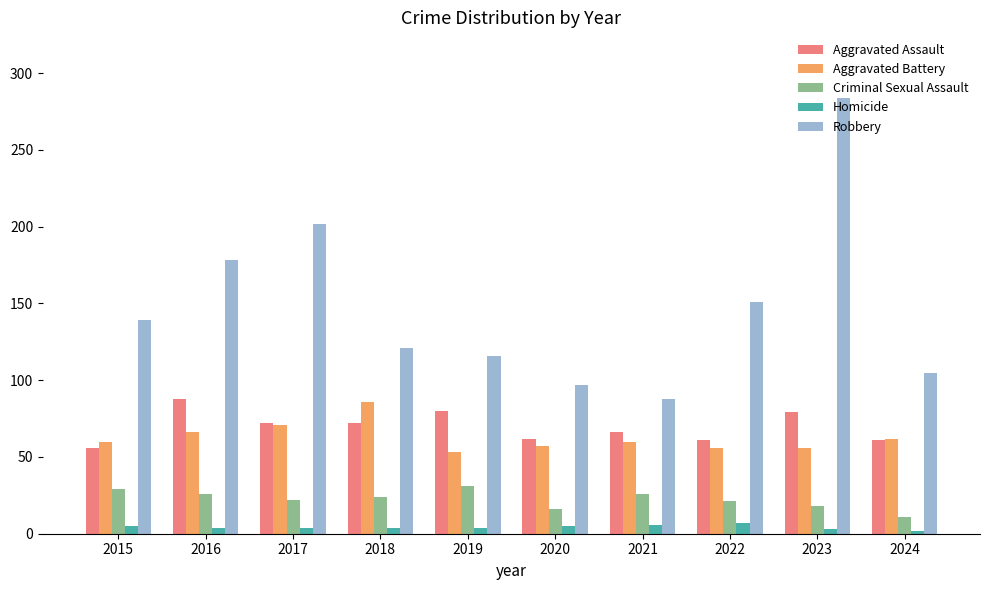

At 2018, list the series in order from largest to smallest.

Robbery, Aggravated Battery, Aggravated Assault, Criminal Sexual Assault, Homicide